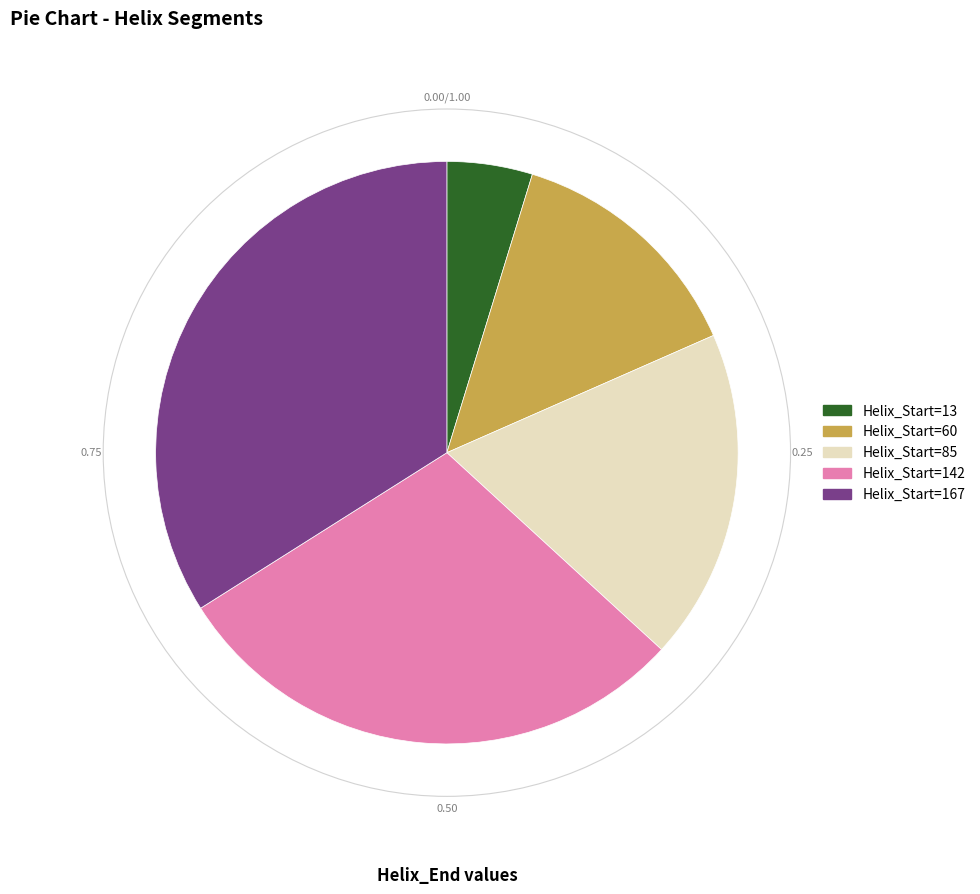

Is the sum of Helix_Start=167 and Helix_Start=142 greater than half?

Yes